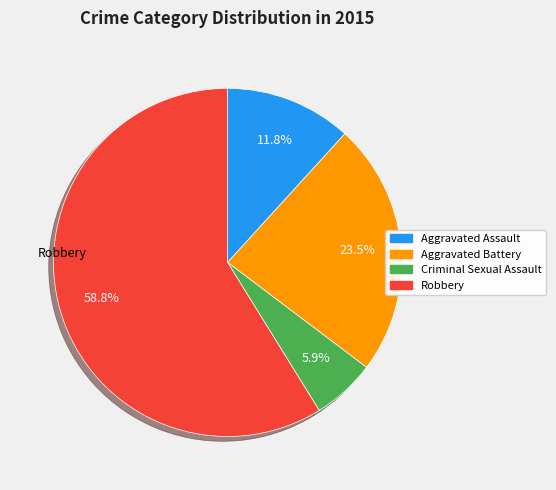

Approximately how many times larger is the value at Robbery compared to Aggravated Assault?

5.0